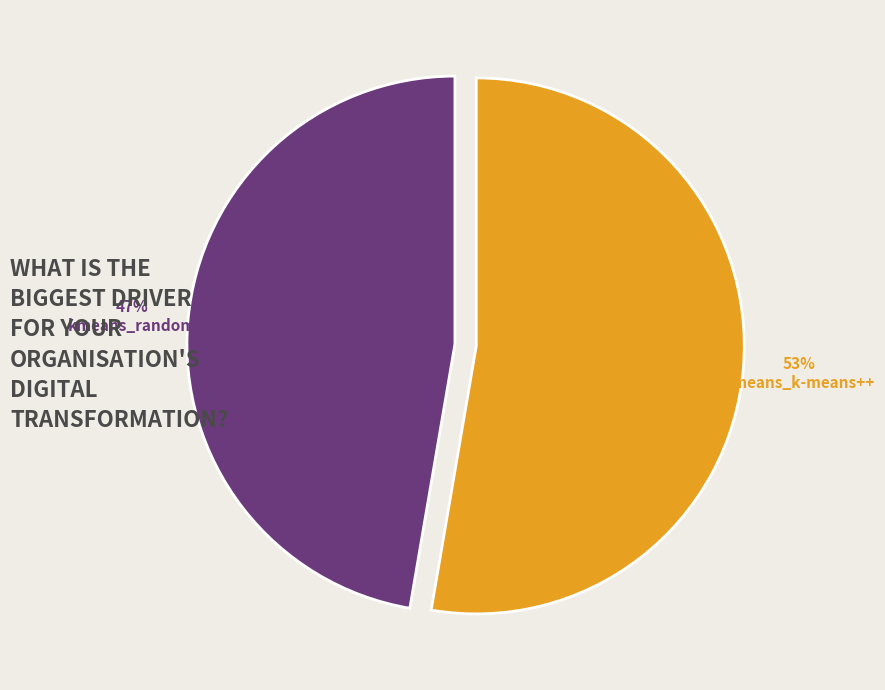

To the nearest percent, what is the average slice percentage?

50%